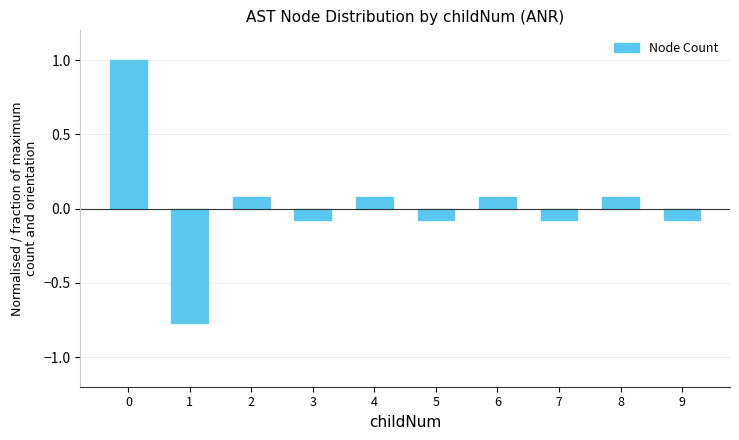

The chart shows a value of -0.1 at 3. True or false?

True